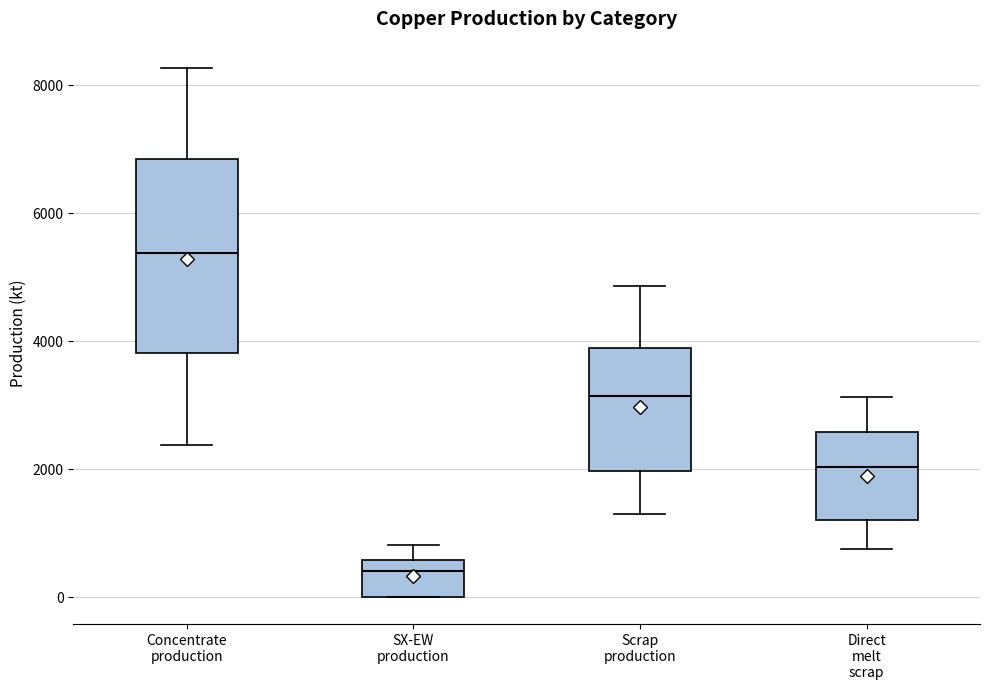

Where is the lower edge of the box for Direct melt scrap on the y-axis? The values are not printed on the chart, so give them approximately, as read against the axis.

1200